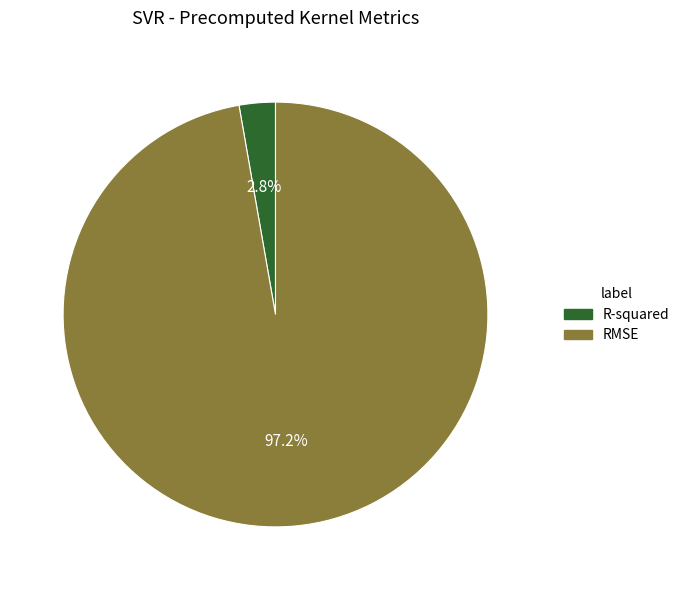

Combined, what portion of the pie is RMSE and R-squared?

100.0%